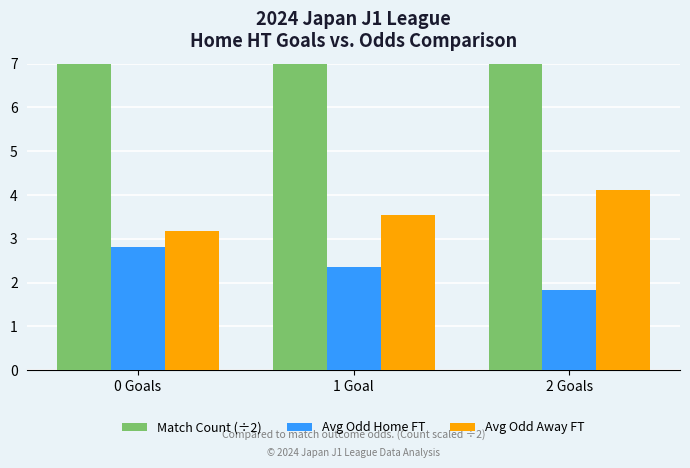

Which label corresponds to the largest value in the chart?

0 Goals